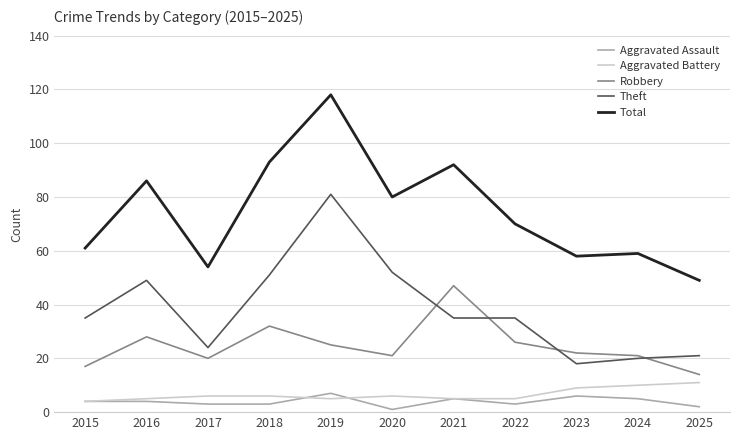

What is the total value across all series at 2017?

107